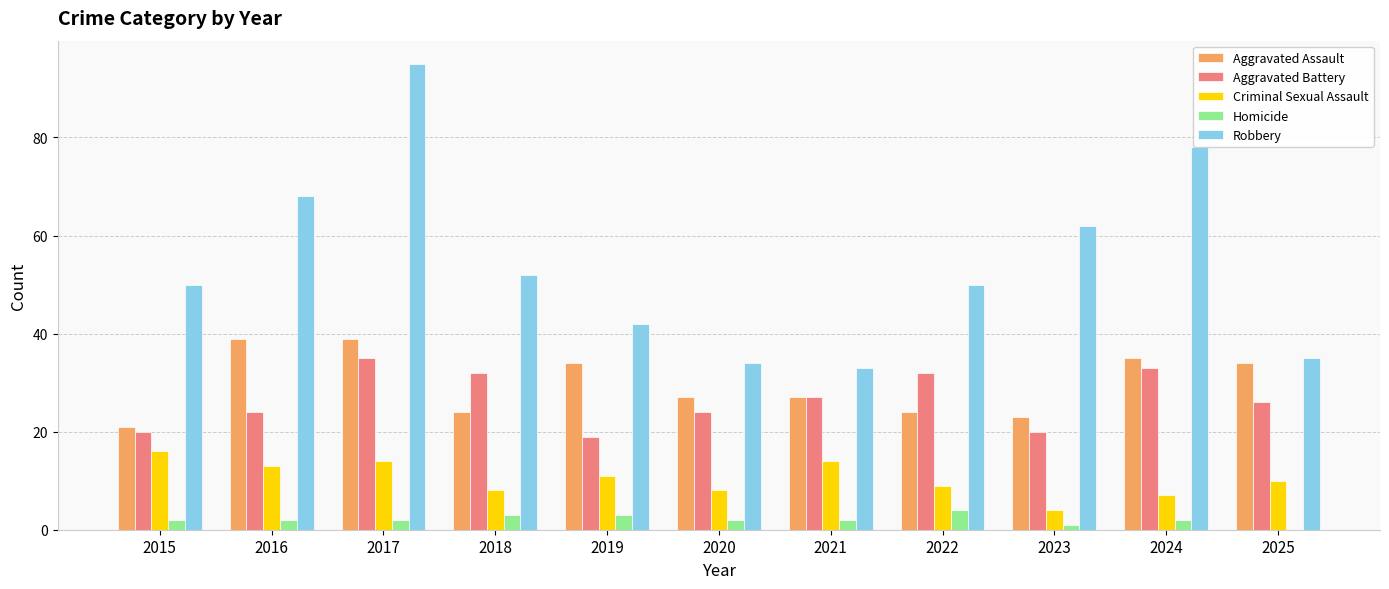

Which label corresponds to the largest value in the chart?

2017